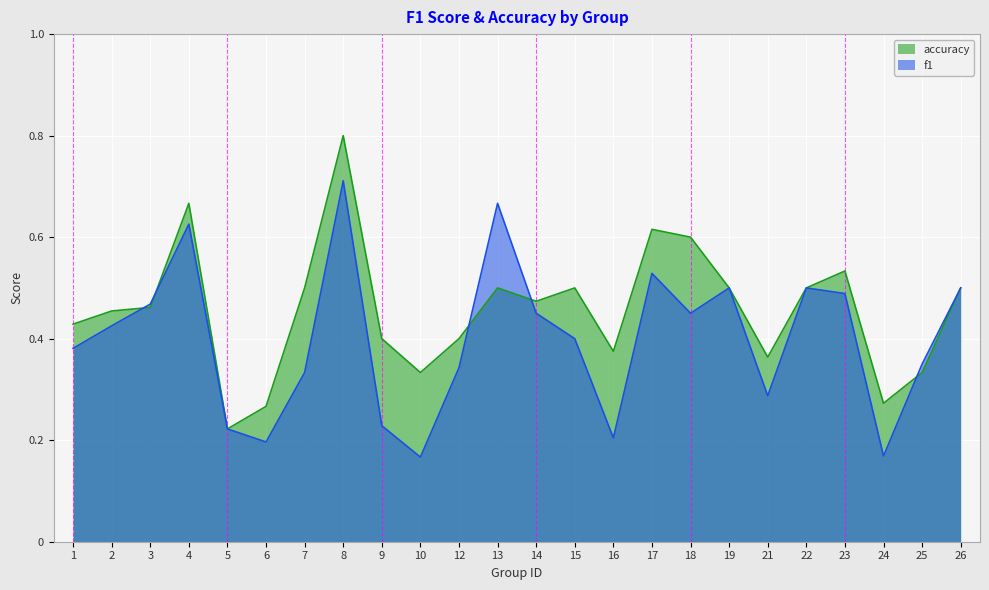

Reading left to right, transcribe all the data shown in this chart.

f1: 0.4	0.4	0.5	0.6	0.2	0.2	0.3	0.7	0.2	0.2	0.3	0.7	0.5	0.4	0.2	0.5	0.5	0.5	0.3	0.5	0.5	0.2	0.4	0.5
accuracy: 0.4	0.5	0.5	0.7	0.2	0.3	0.5	0.8	0.4	0.3	0.4	0.5	0.5	0.5	0.4	0.6	0.6	0.5	0.4	0.5	0.5	0.3	0.3	0.5